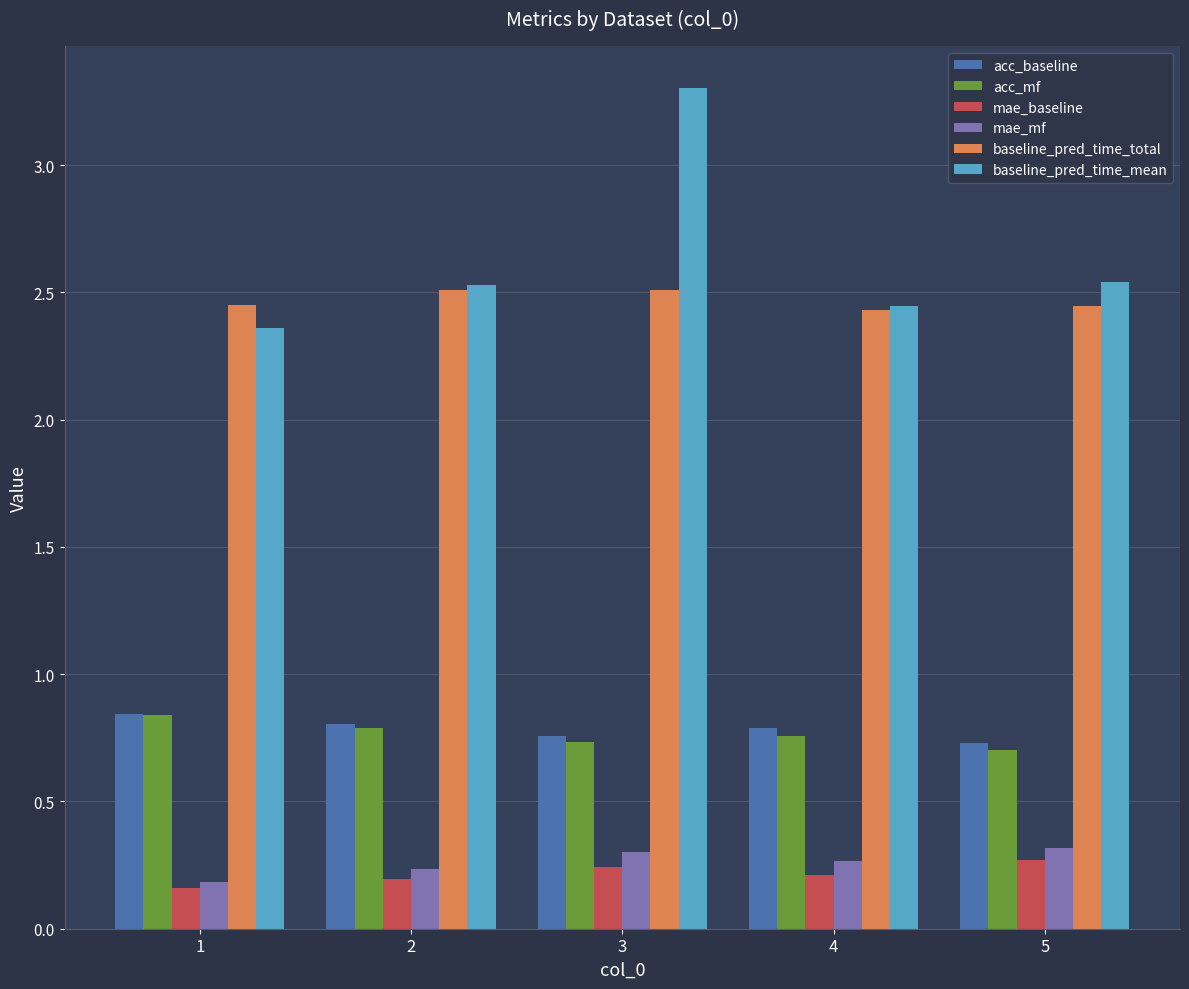

What is the sum of all acc_mf values?

3.8